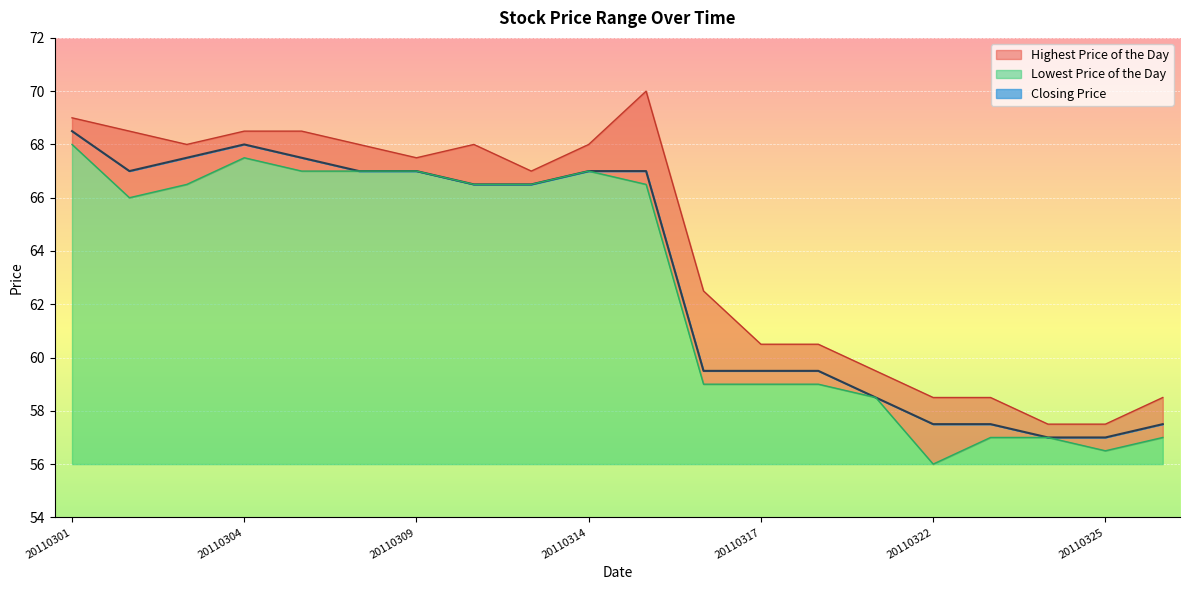

True or false: Closing Price has a value of 92.9 at 20110324.

False